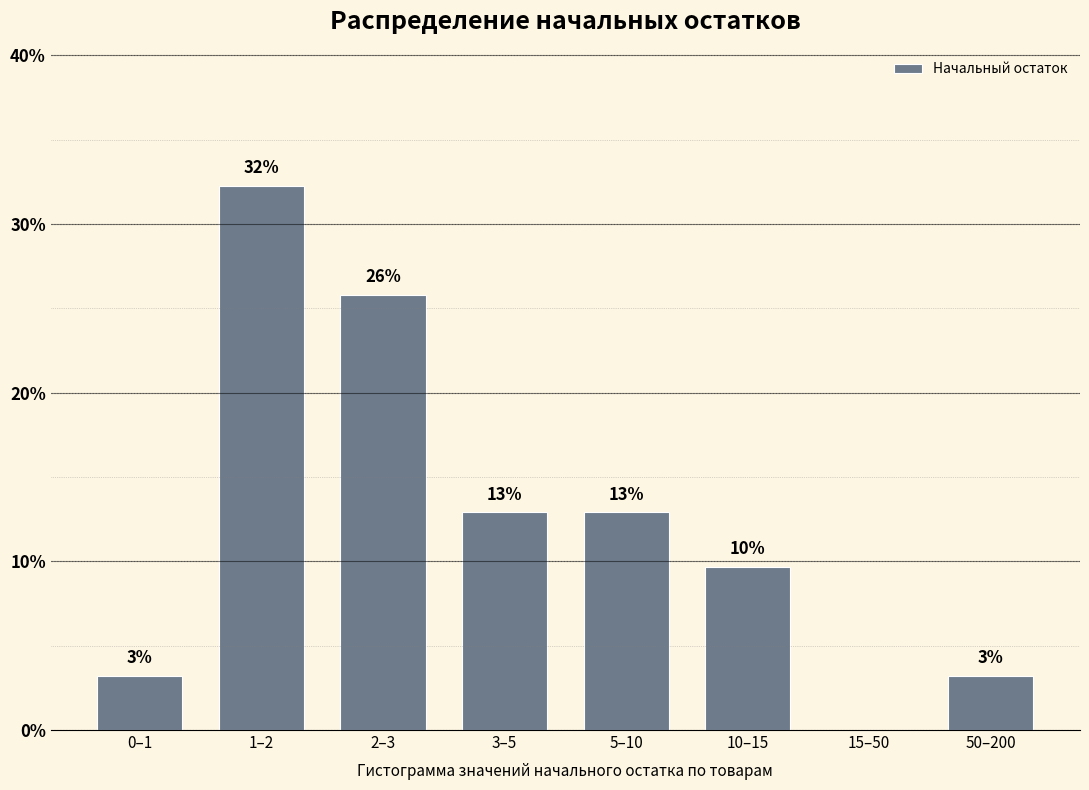

Are the bars horizontal?

No